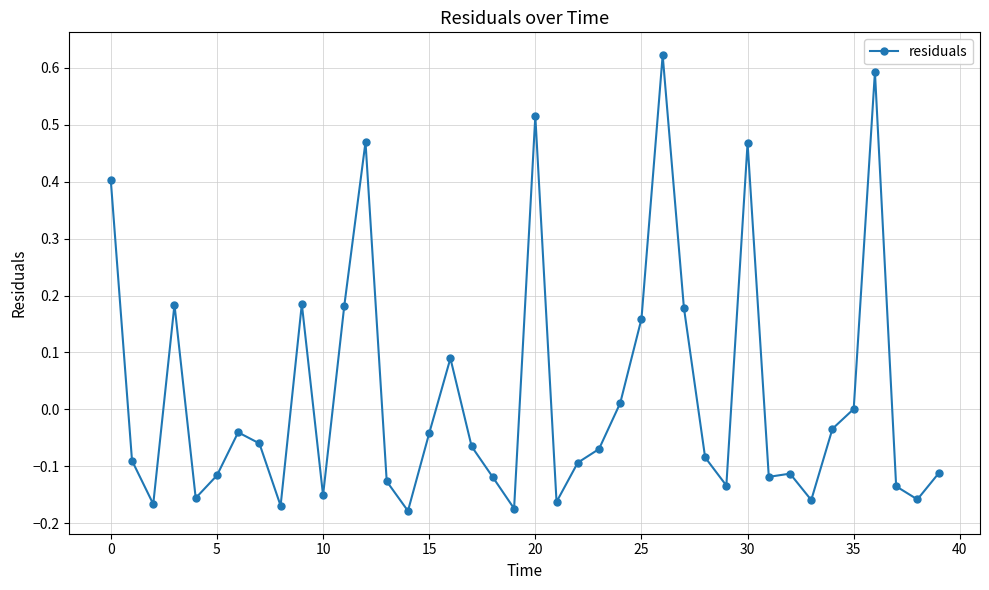

What is the sum of all values?

1.0